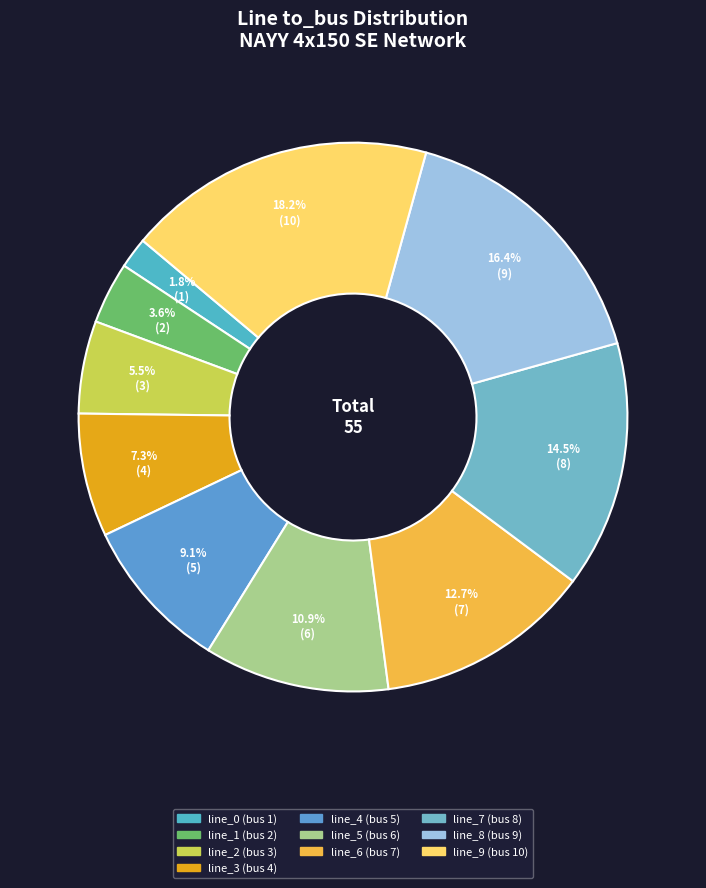

How many slices are in this pie chart?

10